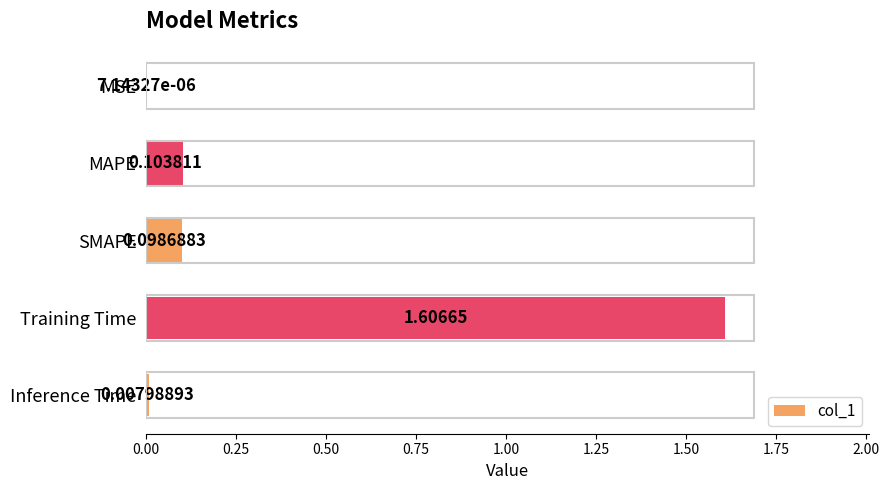

Count the number of data series in this chart.

1